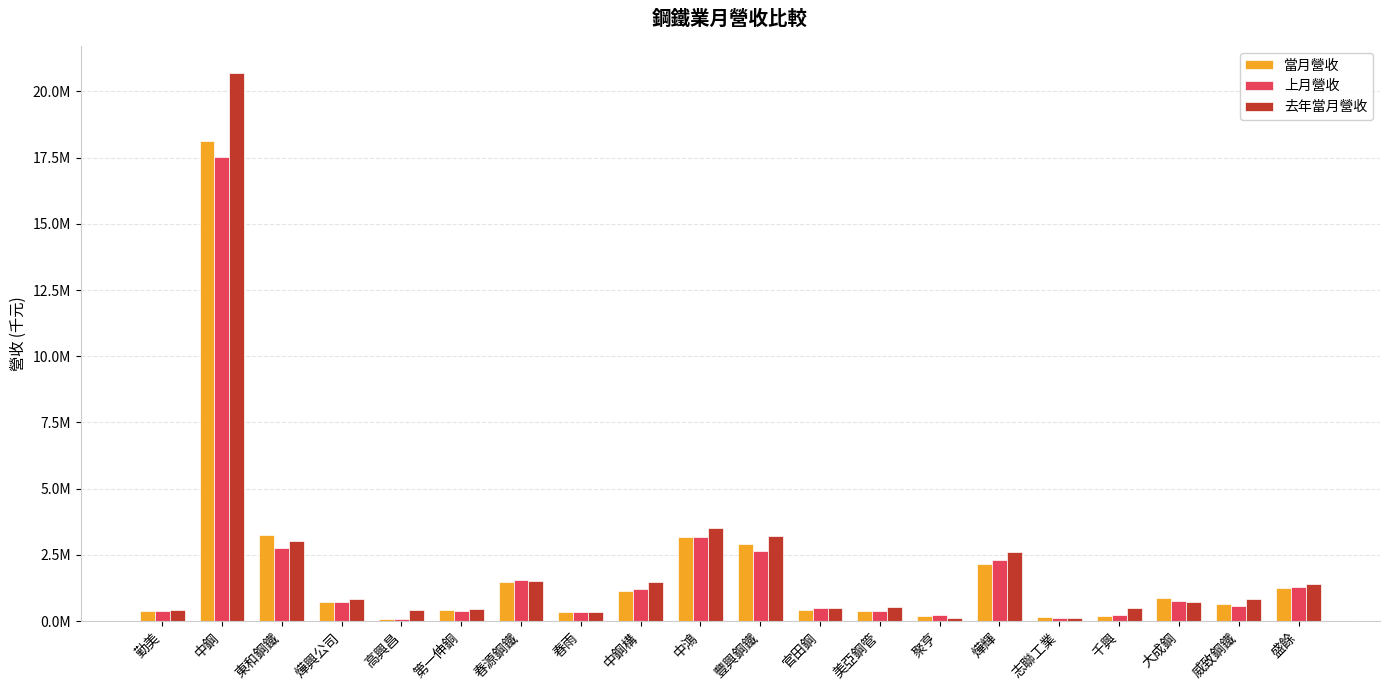

At how many categories does at least one series exceed 377406?

17